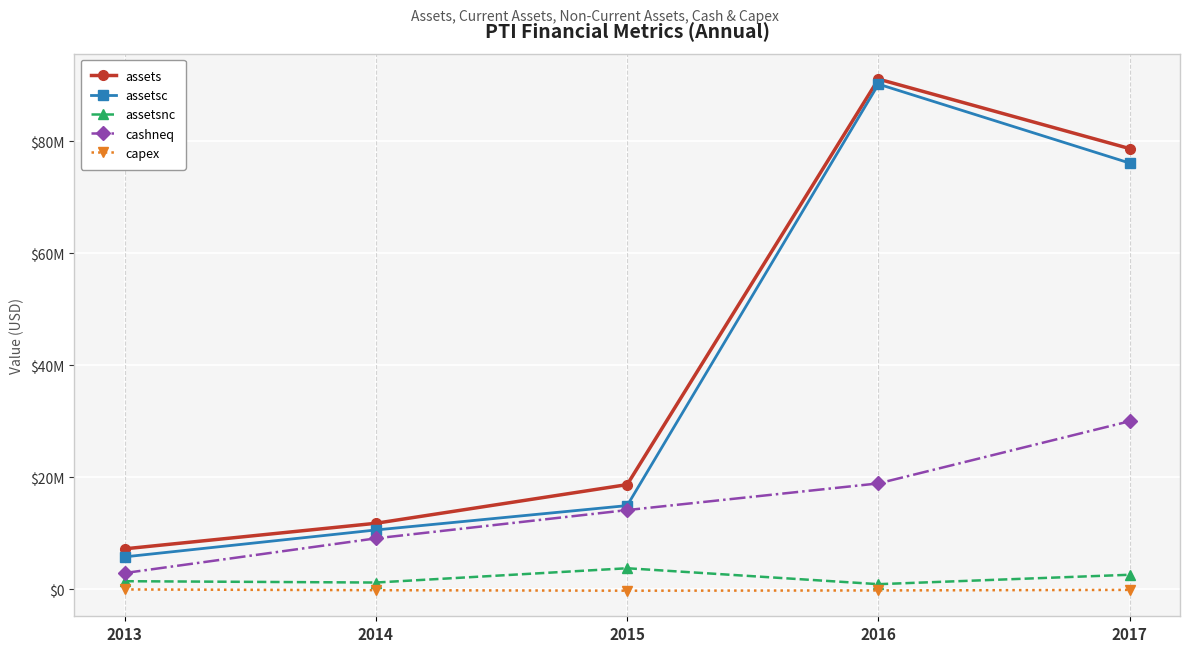

What is the maximum value shown in the chart?

91140000